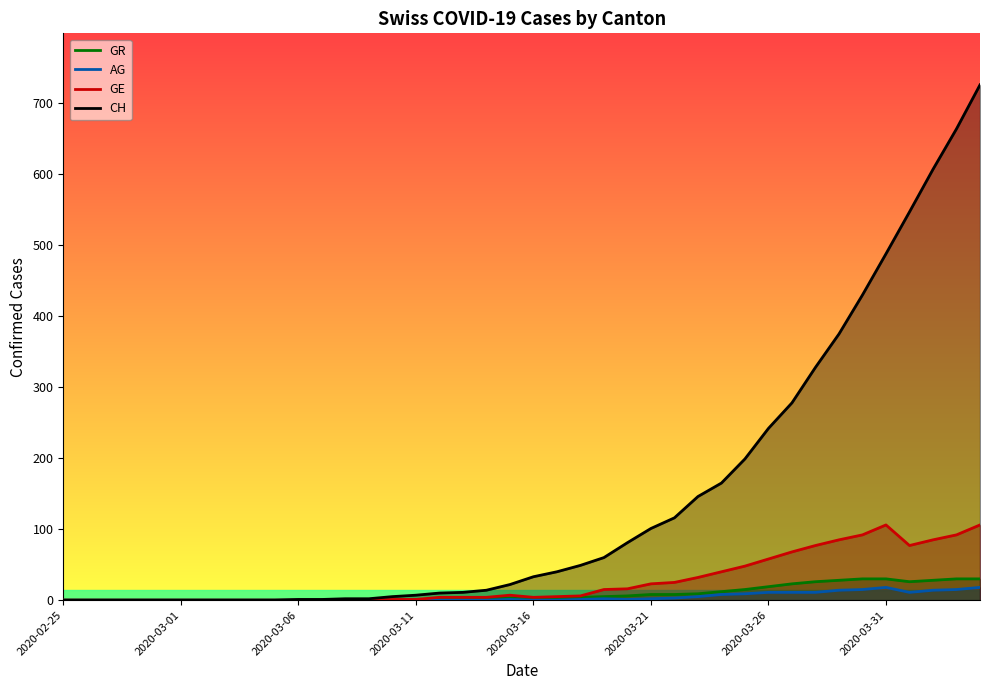

In GE, how many points are lower than both neighbors (excluding endpoints)?

2